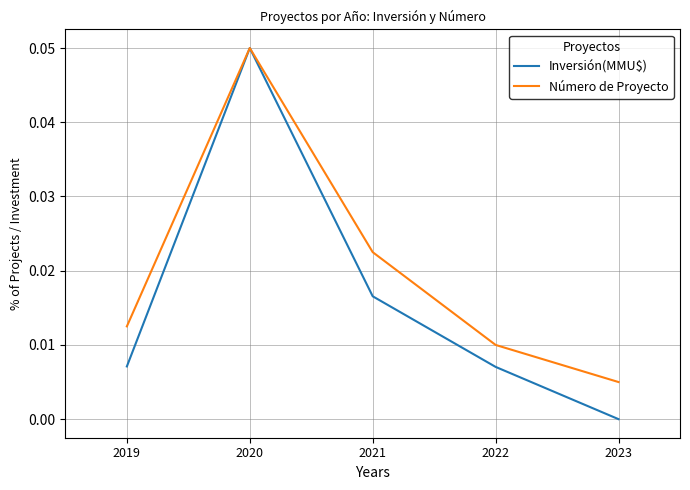

How many lines are shown in the chart?

2